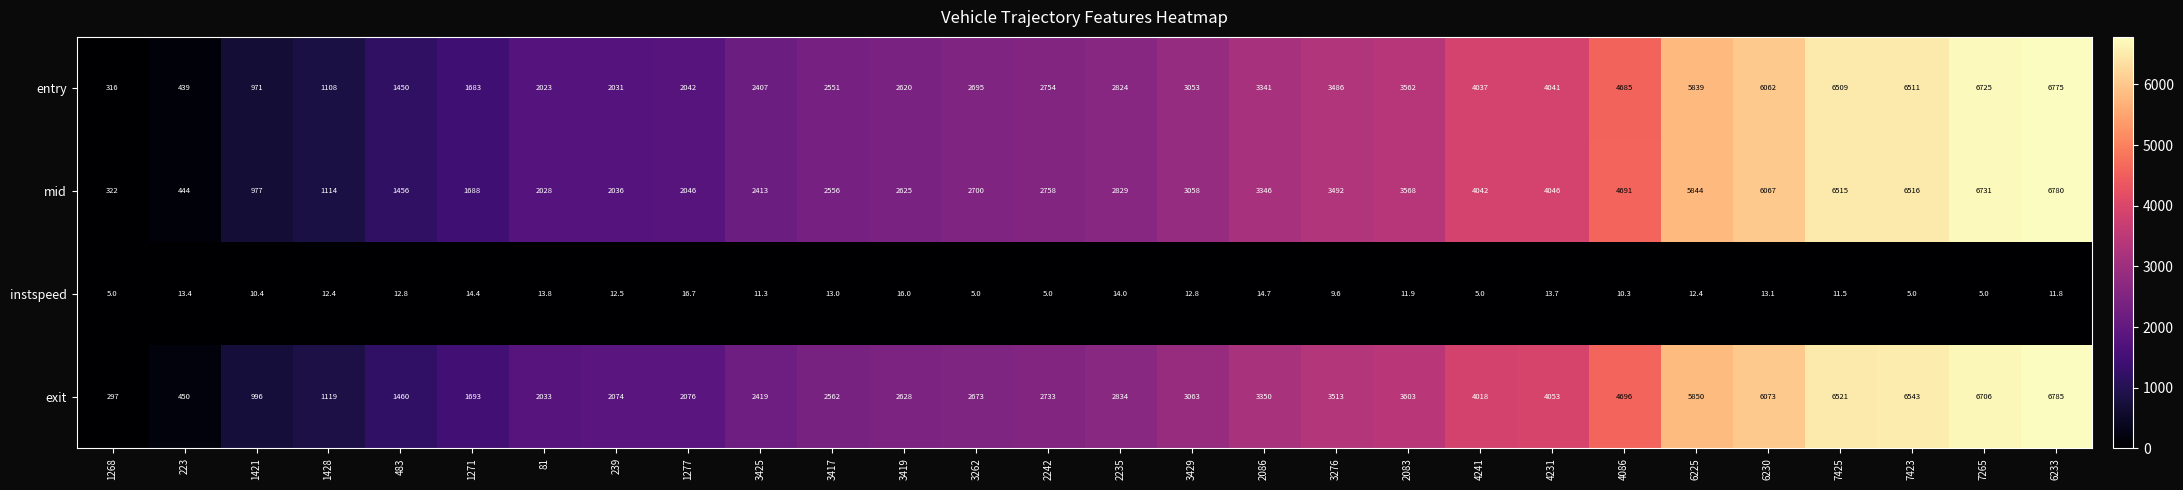

How many series are shown in this chart?

4